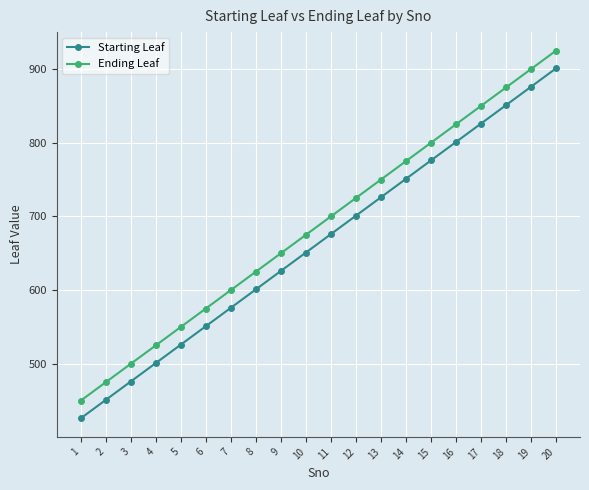

How many data points does each series have?

20